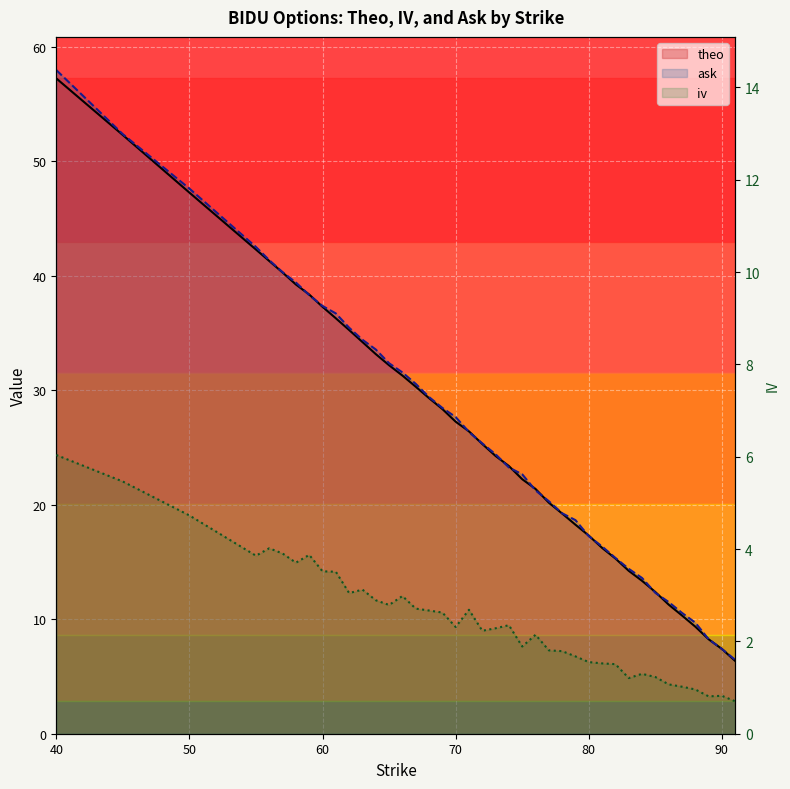

Where is ask nearest to the value 32?

65